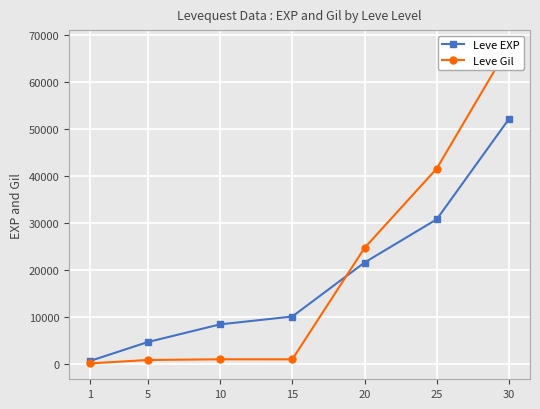

Which label corresponds to the largest value in the chart?

30